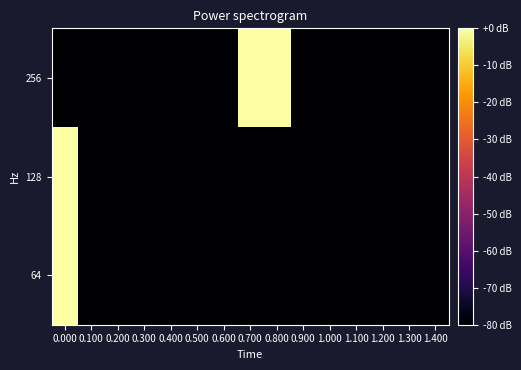

Reading left to right, list all the values displayed in this chart.

64: 0.000=-0.1	0.100=-80.0	0.200=-80.0	0.300=-80.0	0.400=-80.0	0.500=-80.0	0.600=-80.0	0.700=-80.0	0.800=-80.0	0.900=-80.0	1.000=-80.0	1.100=-80.0	1.200=-80.0	1.300=-80.0	1.400=-80.0
128: 0.000=-0.1	0.100=-80.0	0.200=-80.0	0.300=-80.0	0.400=-80.0	0.500=-80.0	0.600=-80.0	0.700=-80.0	0.800=-80.0	0.900=-80.0	1.000=-80.0	1.100=-80.0	1.200=-80.0	1.300=-80.0	1.400=-80.0
256: 0.000=-80.0	0.100=-80.0	0.200=-80.0	0.300=-80.0	0.400=-80.0	0.500=-80.0	0.600=-80.0	0.700=-0.0	0.800=0.0	0.900=-80.0	1.000=-80.0	1.100=-80.0	1.200=-80.0	1.300=-80.0	1.400=-80.0